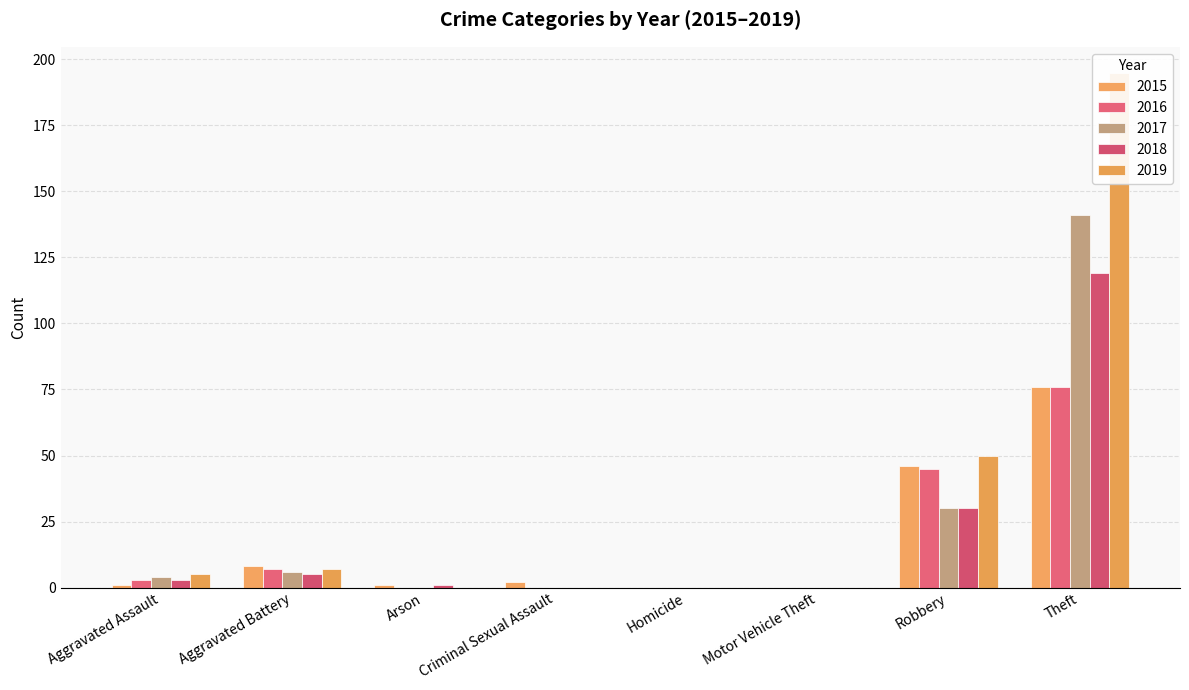

How many groups of bars are there?

8